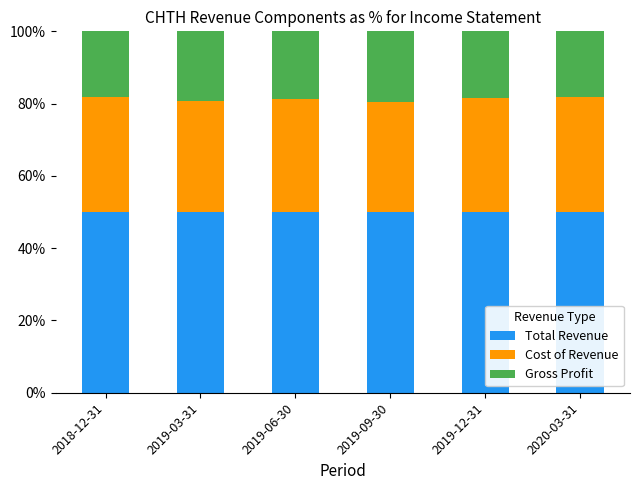

What is the minimum value for Total Revenue?

50.0